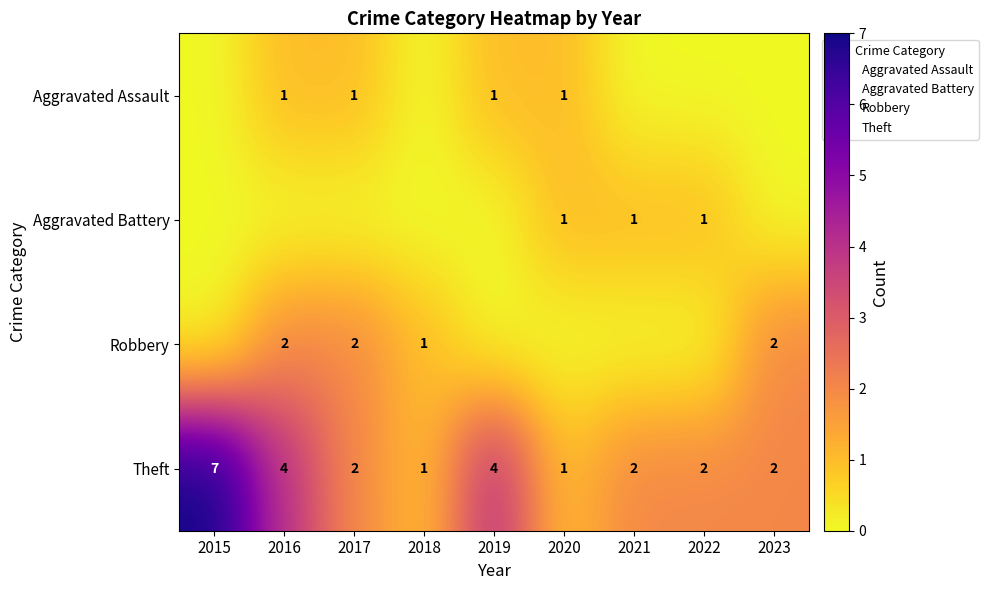

What is the difference between the second highest and minimum values in the Robbery series?

2